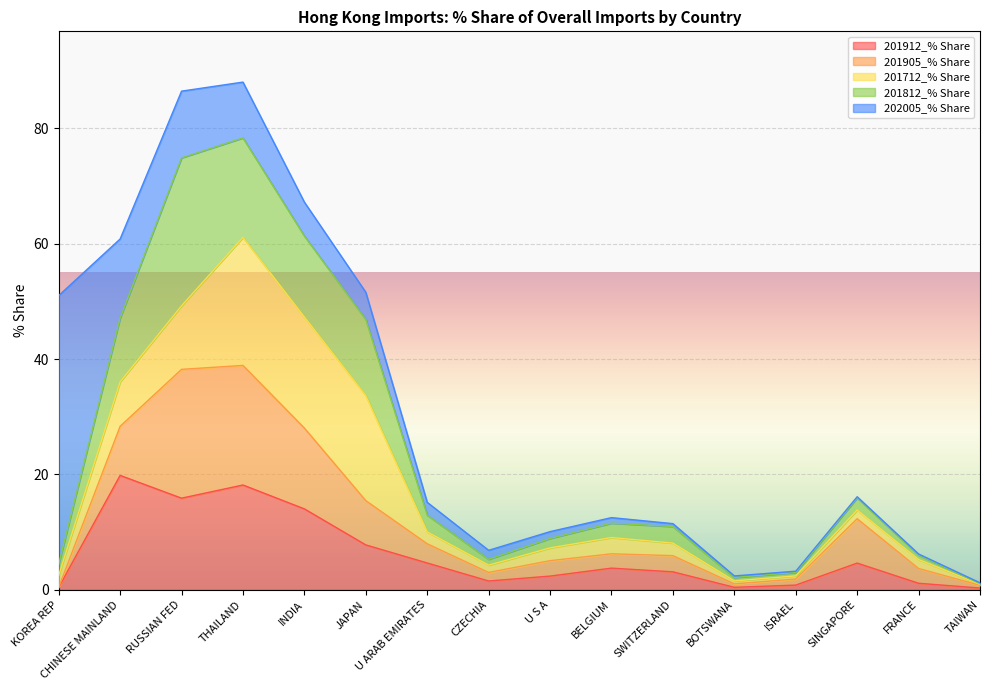

At FRANCE, list the series in order from smallest to largest.

202005_% Share, 201812_% Share, 201912_% Share, 201712_% Share, 201905_% Share